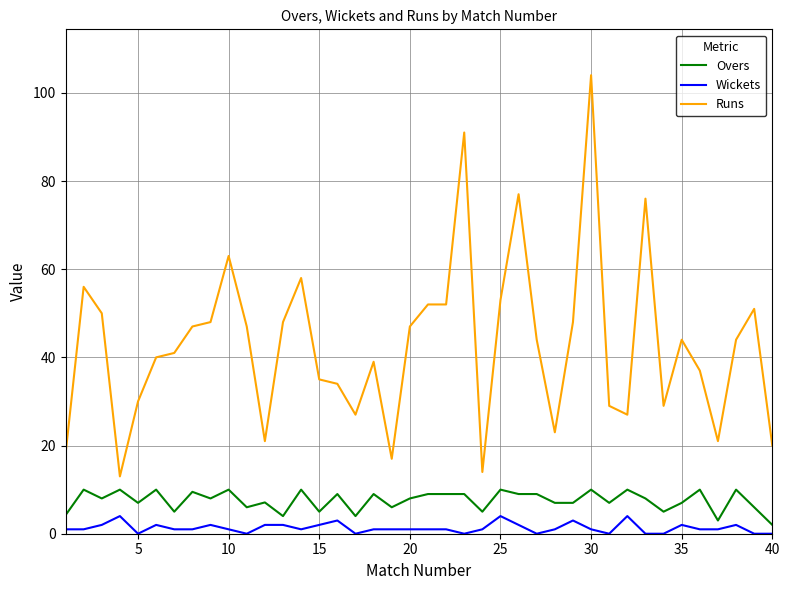

List the series in order of their overall mean, lowest first.

Wickets, Overs, Runs